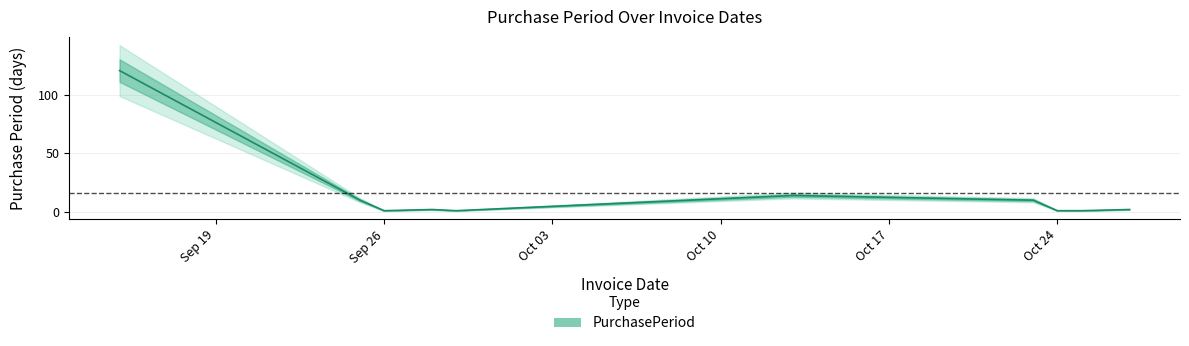

What is the sum of all values?

163